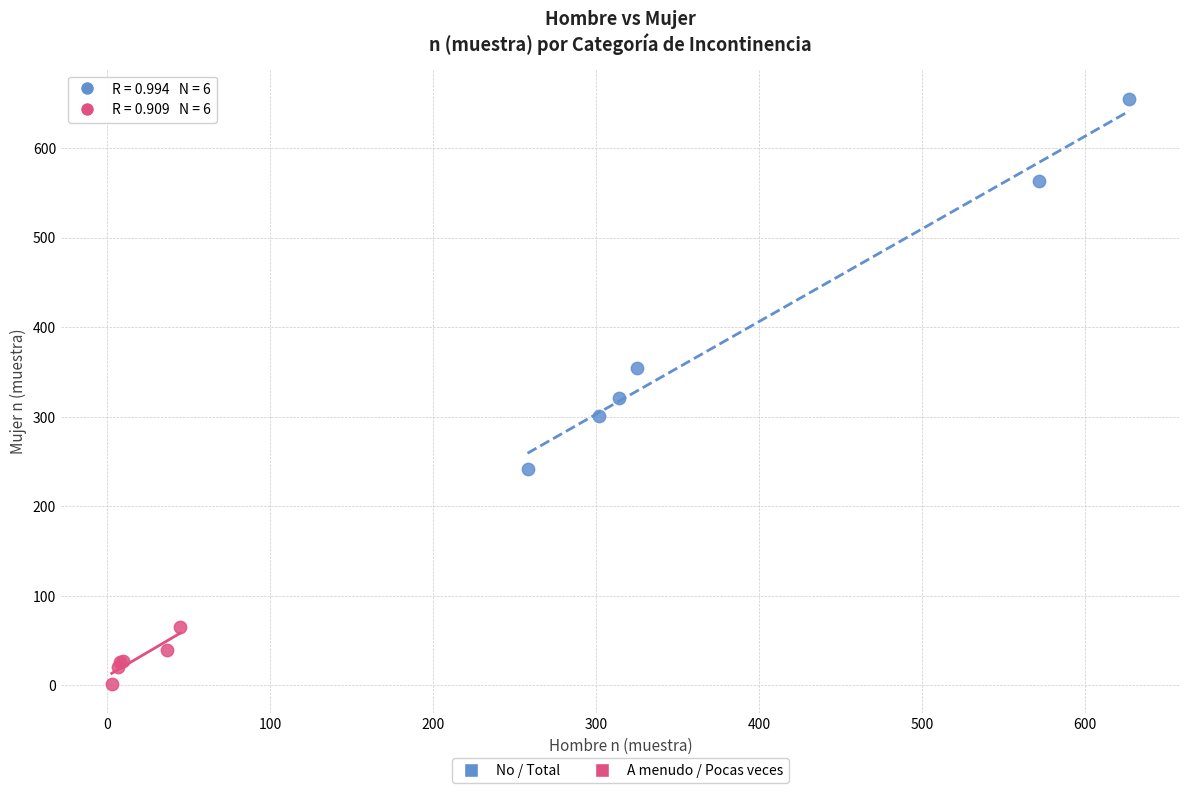

Which series reaches the maximum Y coordinate?

No / Total